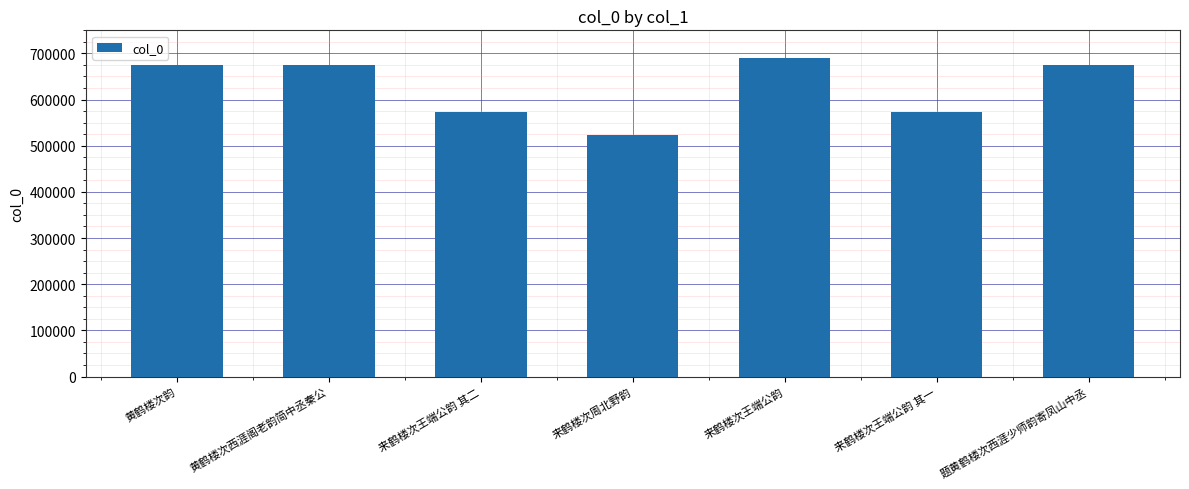

What is the approximate value at 来鹤楼次王端公韵 其二, to the nearest 50?

573600